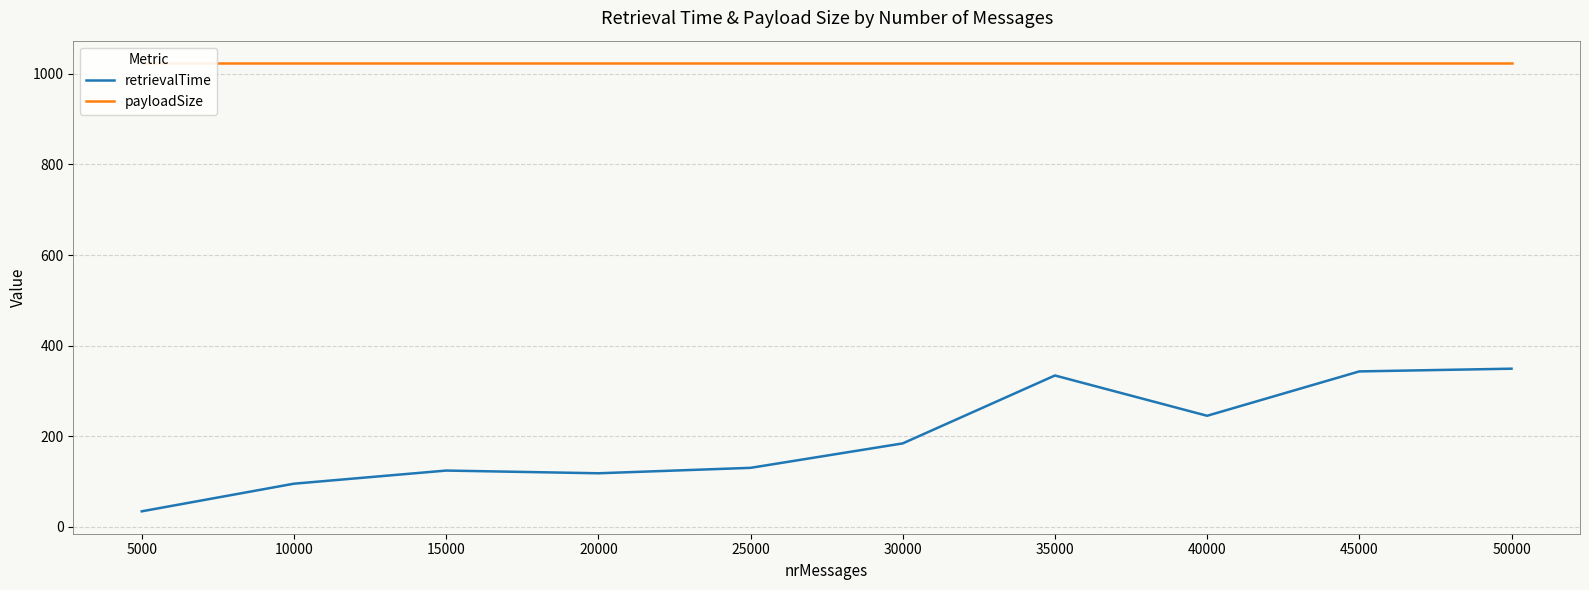

True or false: payloadSize and retrievalTime intersect in this chart.

False